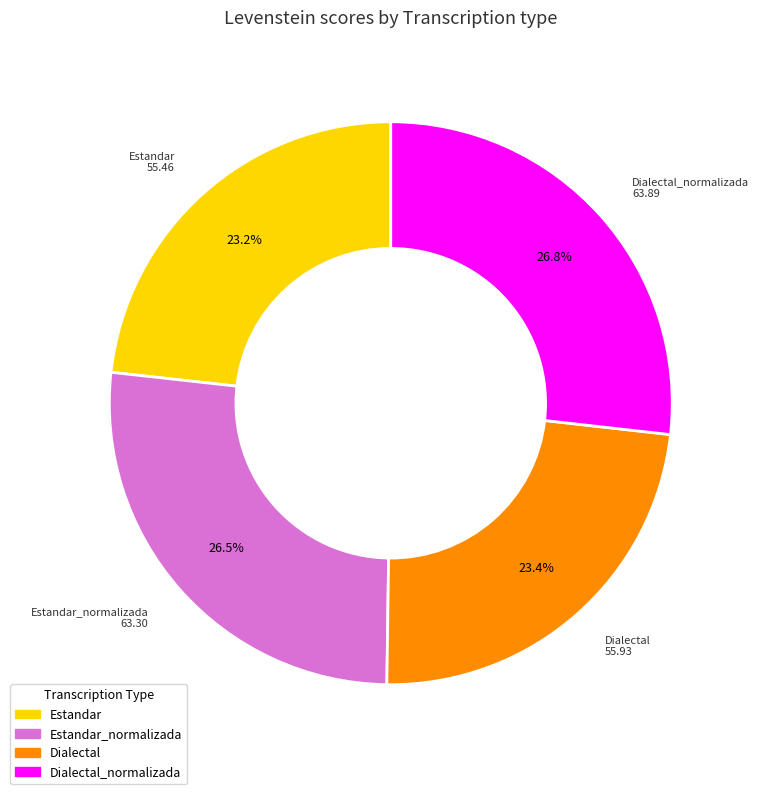

Does any single category account for the majority?

No